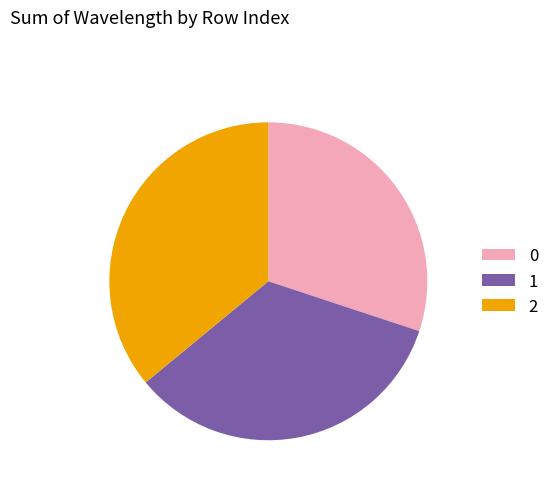

Is the sum of 2 and 0 greater than half?

Yes